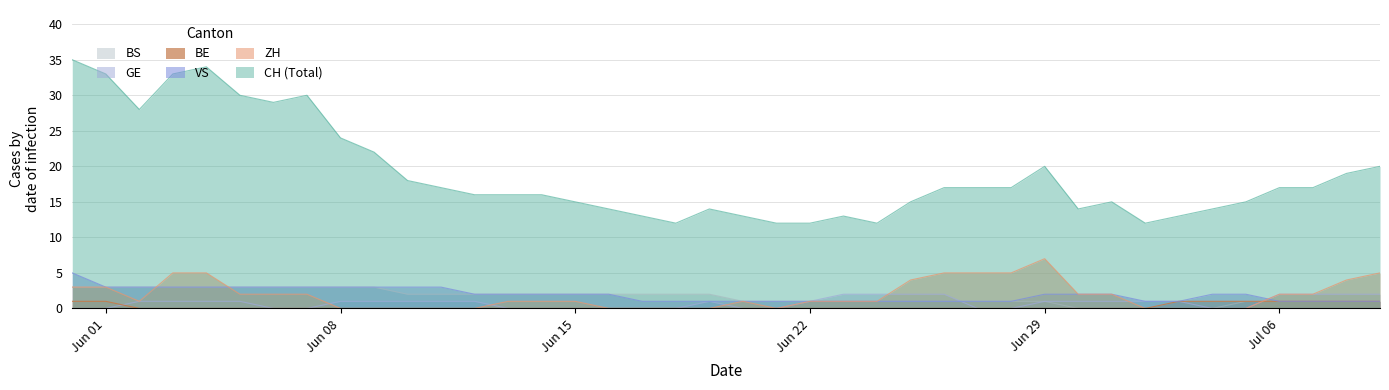

Which series has the widest spread of values?

CH (Total)